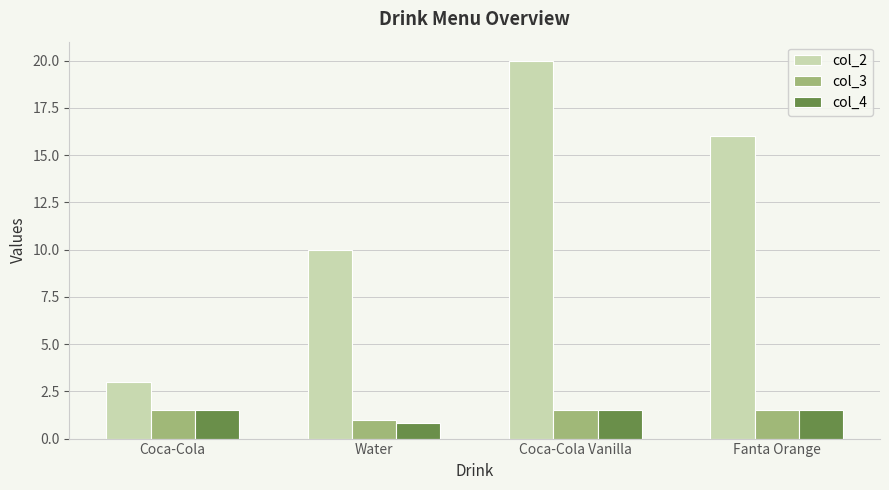

Is the value of col_4 at Coca-Cola greater than the value of col_2 at Water?

No